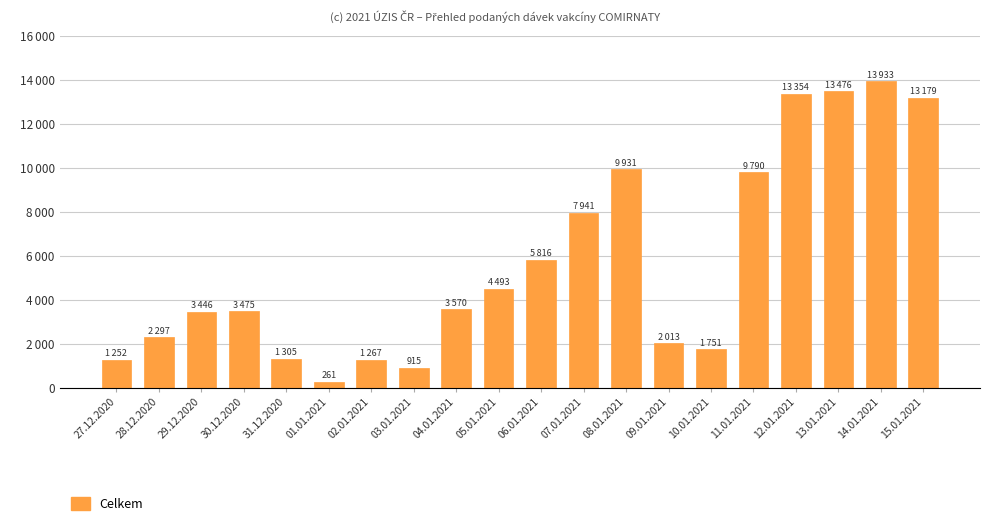

True or false: the data shows 4544 at 07.01.2021.

False